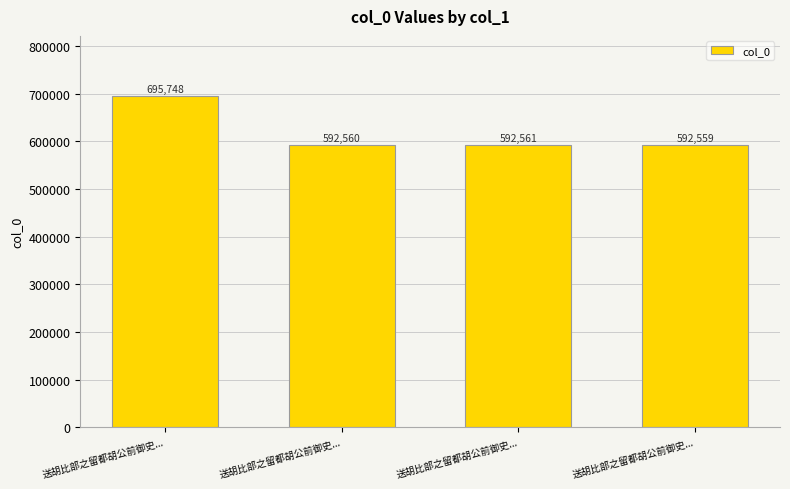

Reading left to right, list all the values displayed in this chart.

送胡比部之留都胡公前御史...=695748	送胡比部之留都胡公前御史...=592560	送胡比部之留都胡公前御史...=592561	送胡比部之留都胡公前御史...=592559